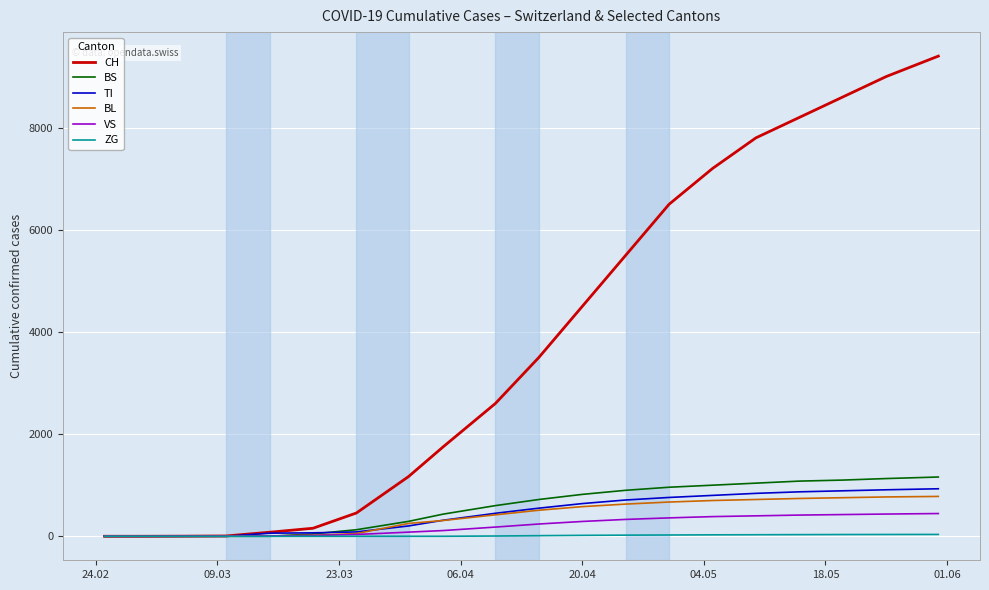

Which series has the largest range (max minus min)?

CH